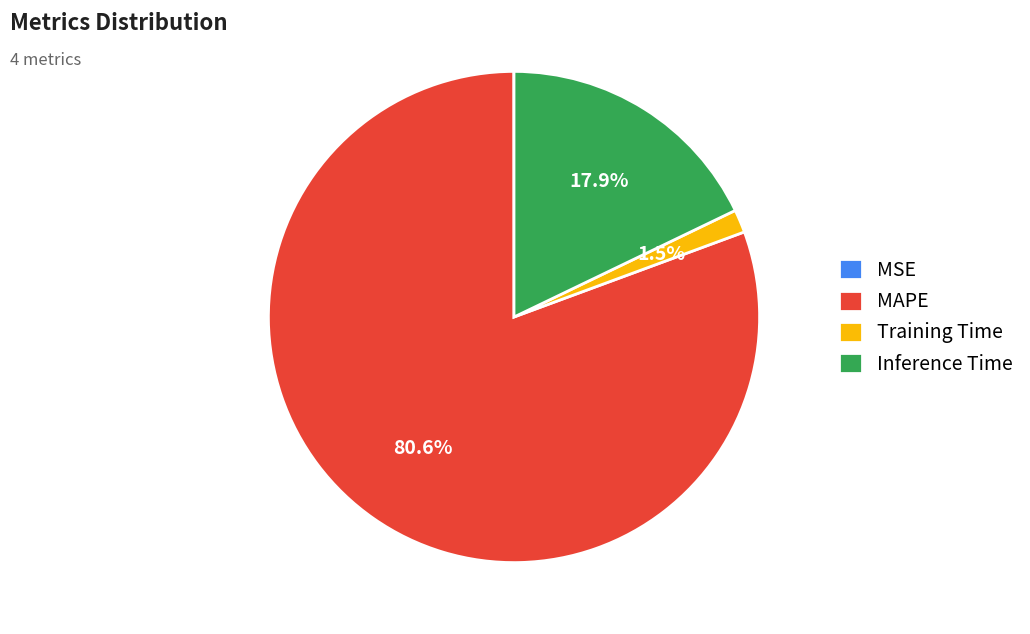

Does any single category account for the majority?

Yes